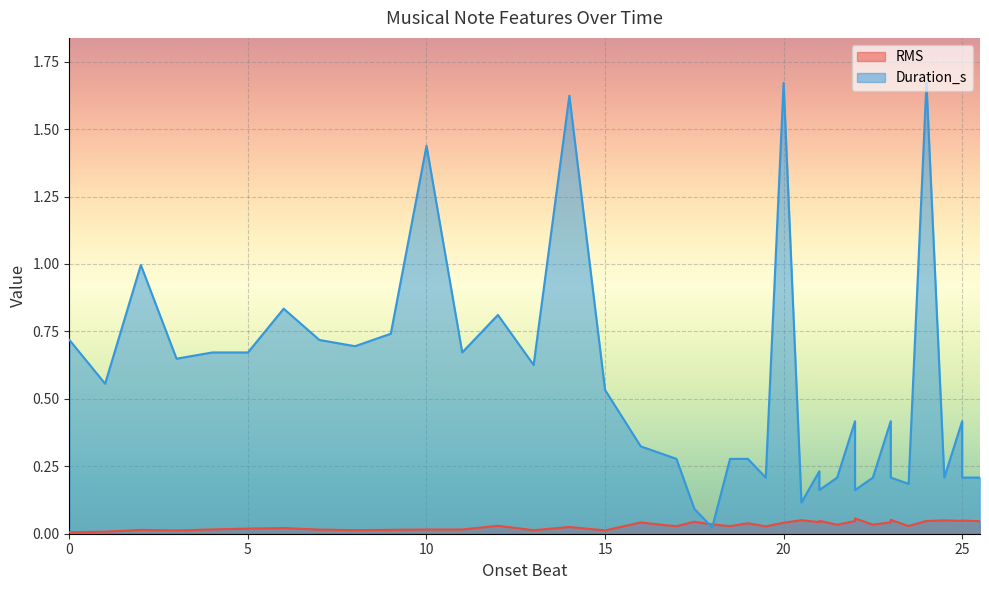

What is the average value of the Duration_s series?

0.5